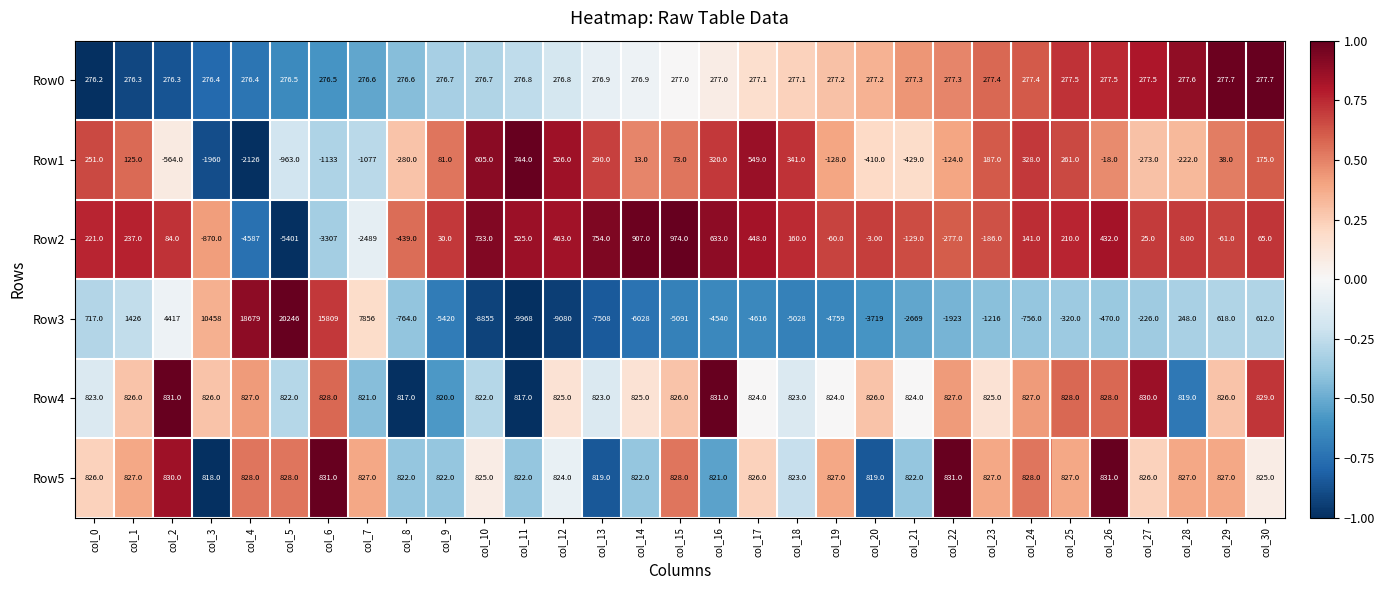

How many categories are shown in the chart?

31